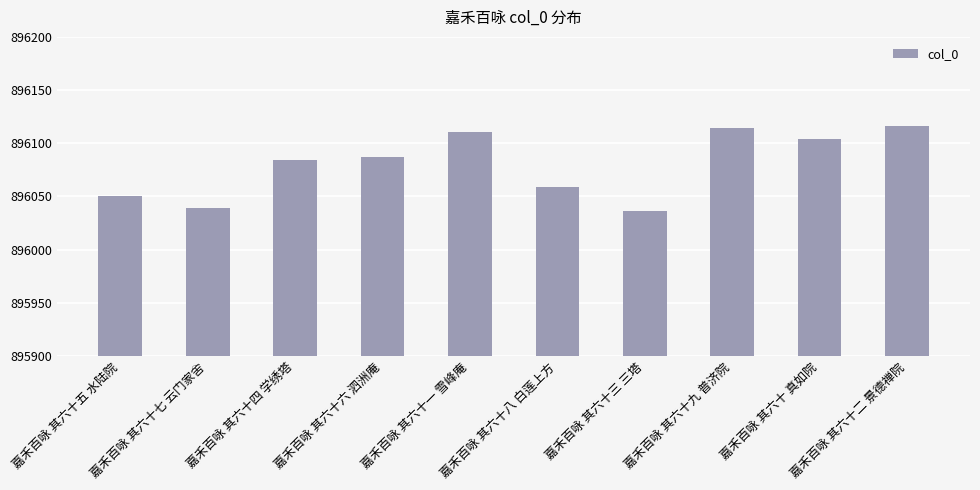

What is the average value?

896080